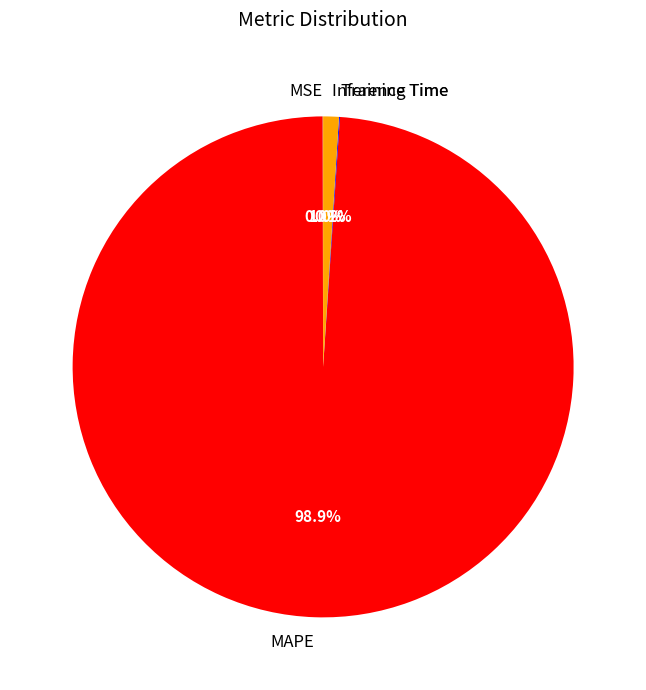

To the nearest percent, what is the difference between the largest and smallest slice percentages?

99%